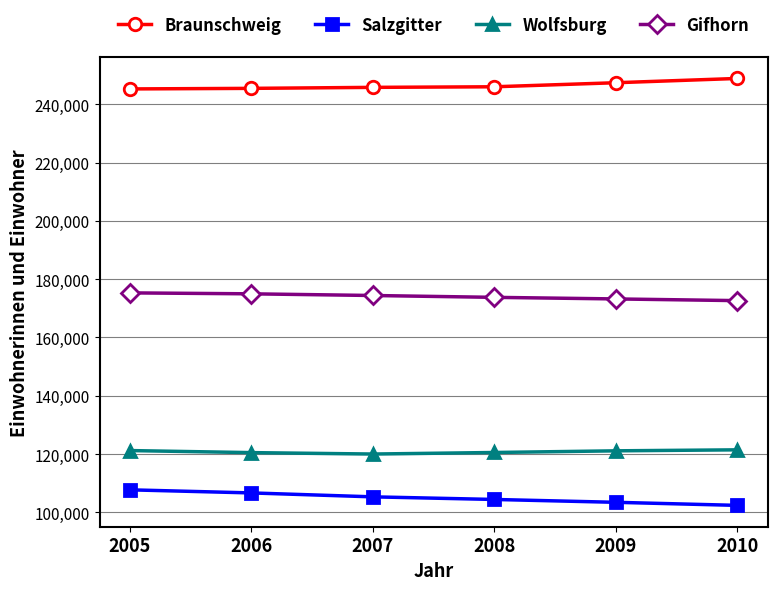

What is the total value across all series at 2009?

645178